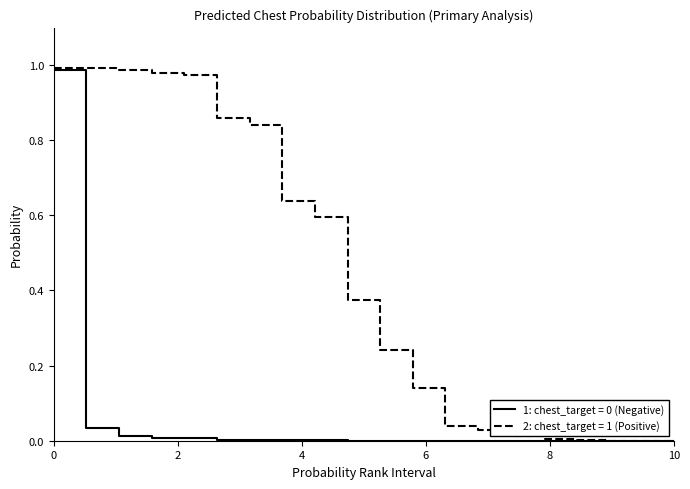

Which series has the largest total across all categories?

2: chest_target = 1 (Positive)